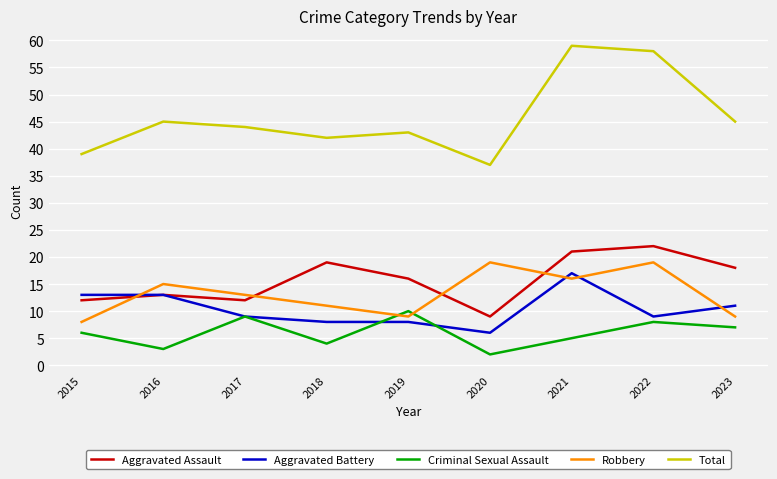

What is the total value across all series at 2020?

73